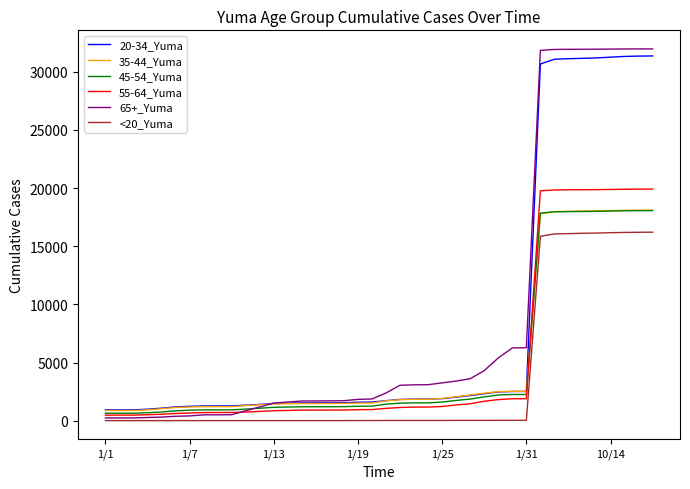

What is the greatest value displayed?

31963